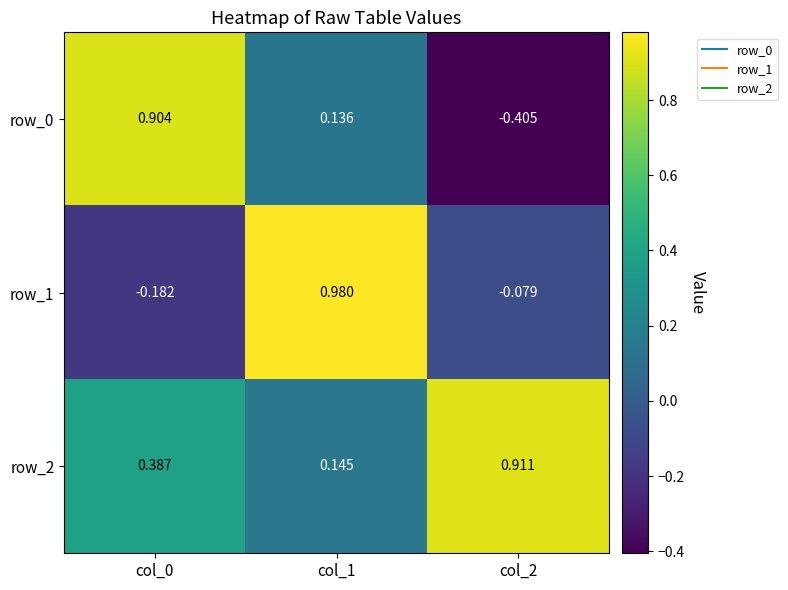

Which label corresponds to the smallest value in the chart?

col_2